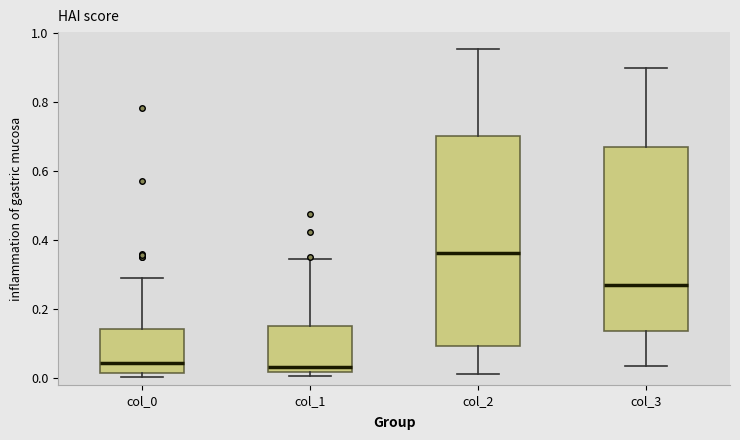

Which box has the highest median line?

col_2